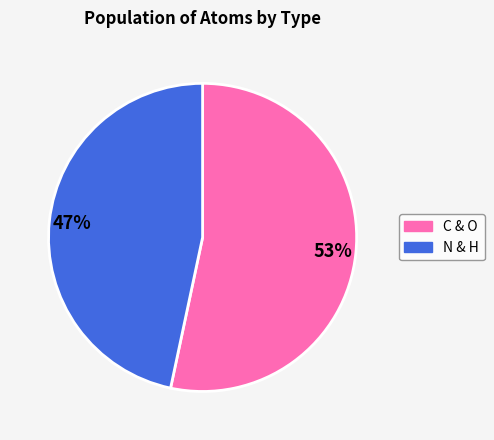

Does any single category account for the majority?

Yes